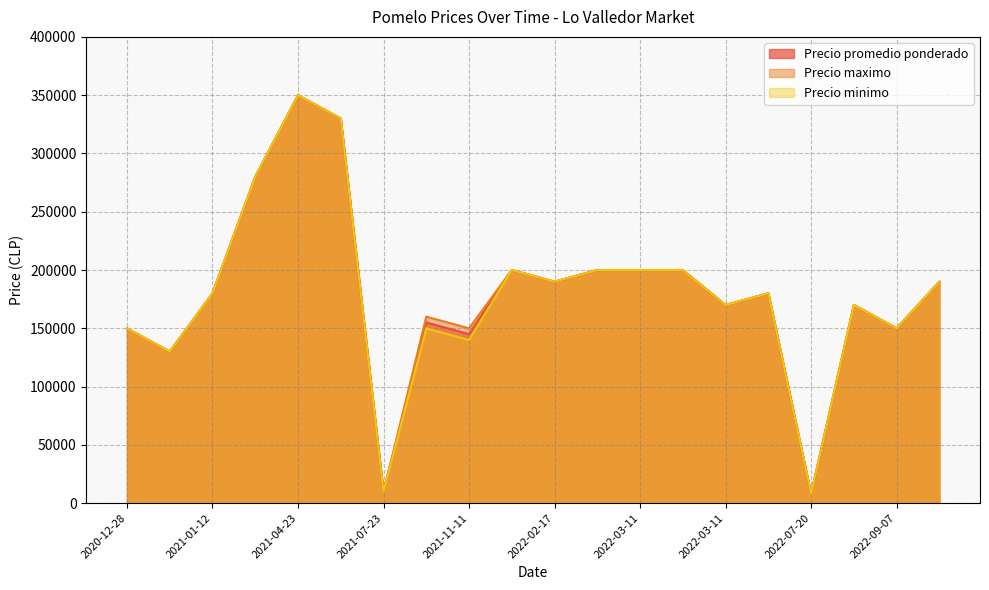

Between 2021-11-11 and 2022-07-20, which is larger?

2021-11-11